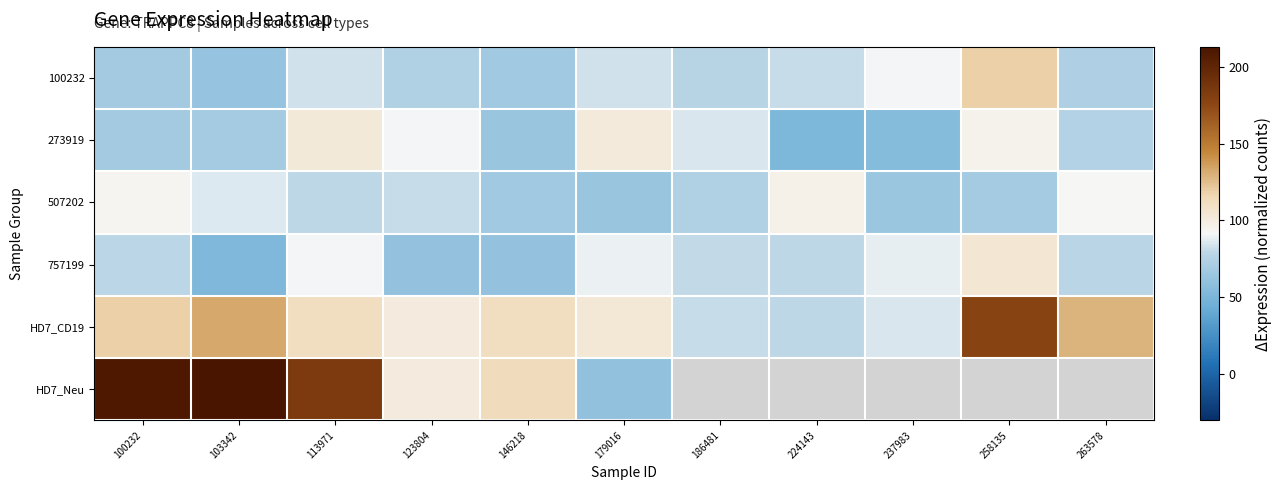

How many values in HD7_Neu are above zero?

6